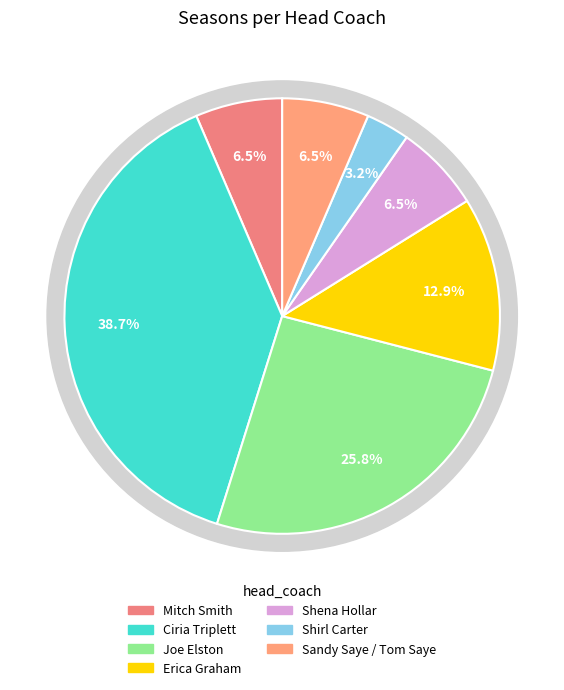

How many segments does this pie chart have?

7